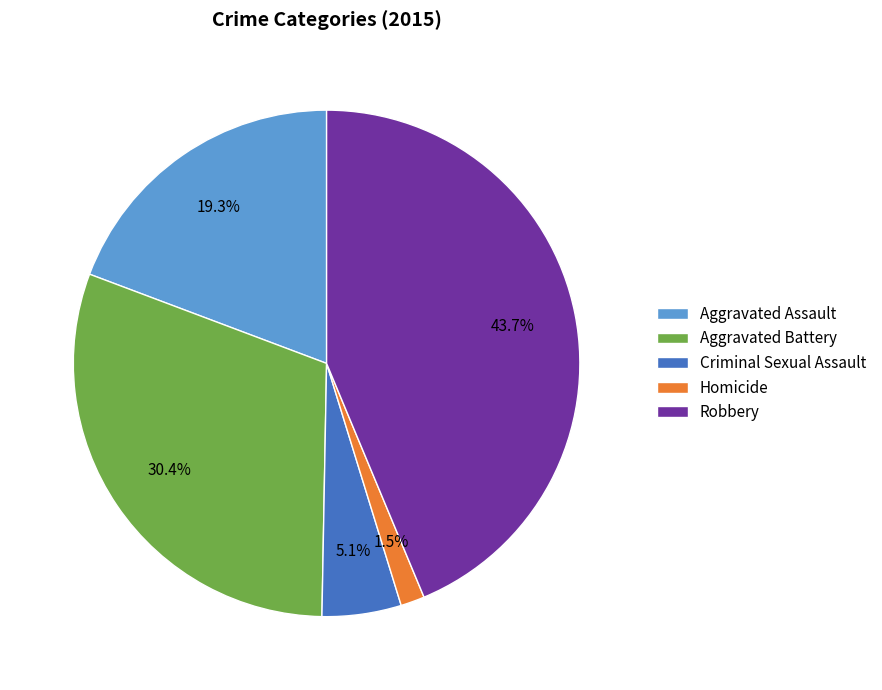

To the nearest percent, what is the average slice percentage?

20%